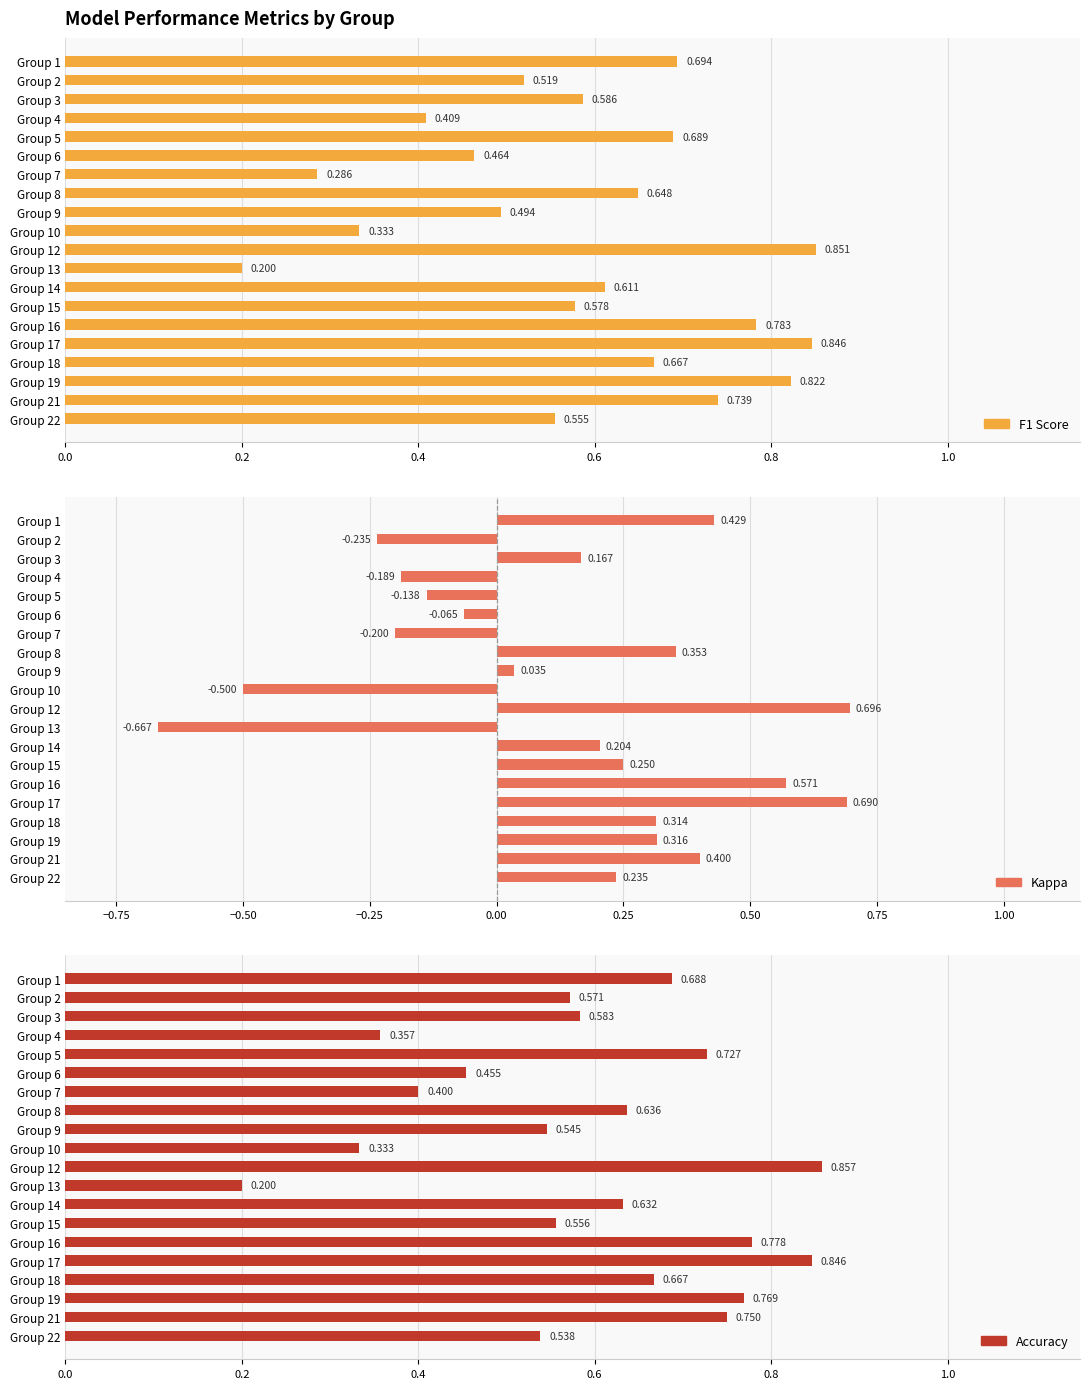

What are all the series names shown in the legend?

F1 Score, Kappa, Accuracy